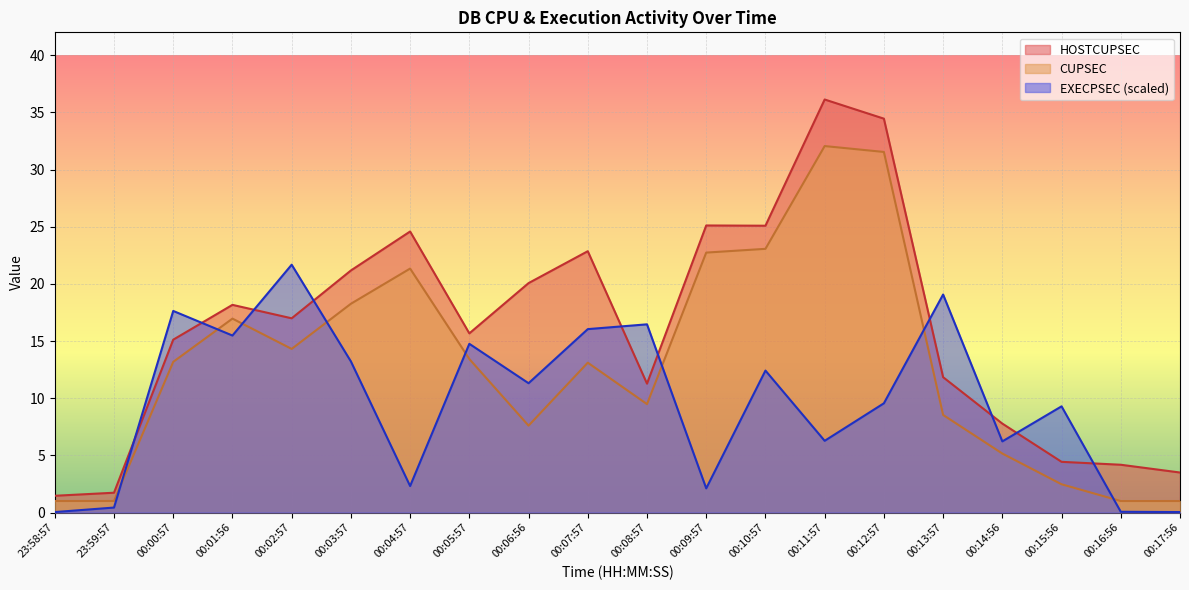

Reading right to left, extract all data points from this chart.

HOSTCUPSEC: 3.5	4.2	4.4	7.8	11.8	34.4	36.1	25.1	25.1	11.3	22.9	20.1	15.7	24.6	21.2	17.0	18.2	15.1	1.7	1.5
CUPSEC: 1.0	1.0	2.5	5.2	8.5	31.5	32.1	23.1	22.7	9.5	13.1	7.6	13.4	21.3	18.3	14.3	17.0	13.2	1.0	1.0
EXECPSEC: 0.0	0.1	9.3	6.2	19.1	9.6	6.3	12.4	2.1	16.5	16.0	11.3	14.8	2.3	13.2	21.7	15.5	17.6	0.4	0.0